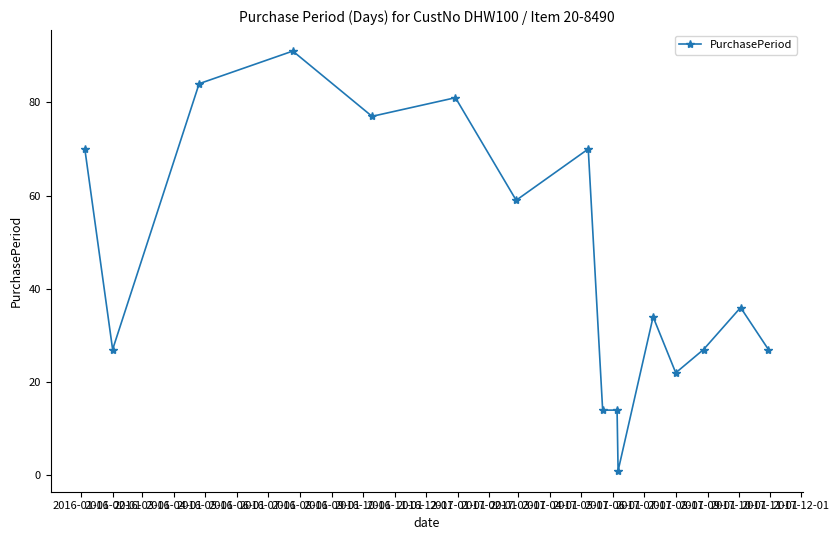

What is the maximum value shown in the chart?

91